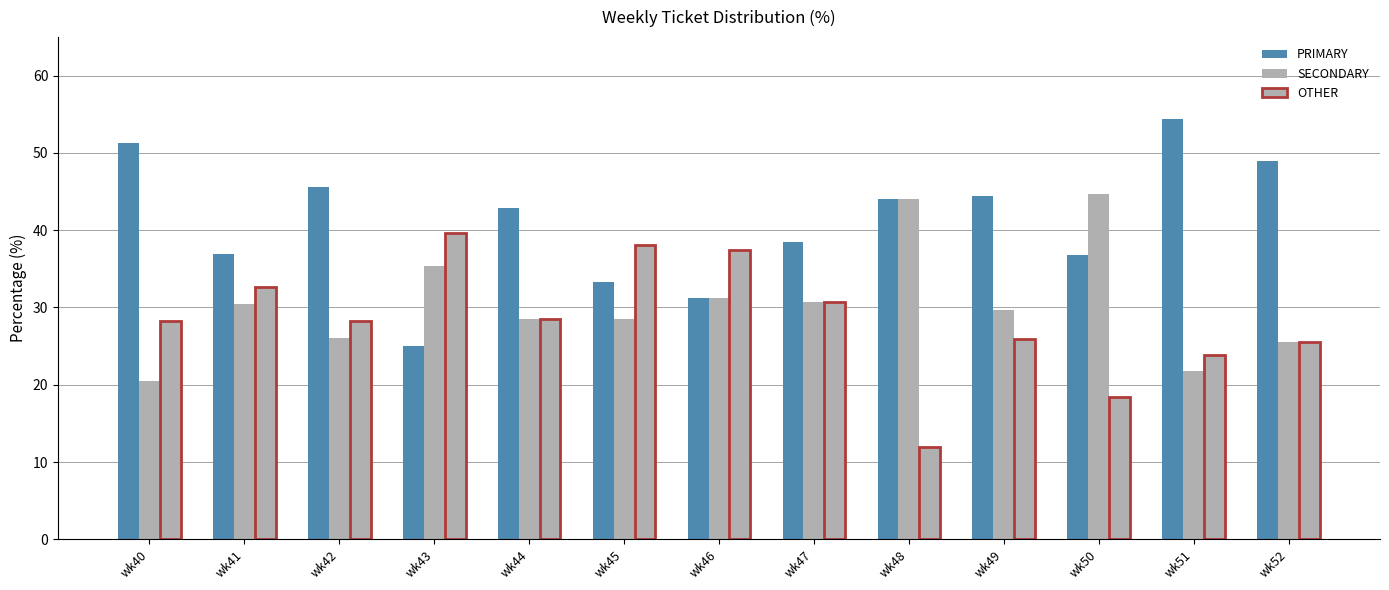

Count the number of categories in the chart.

13